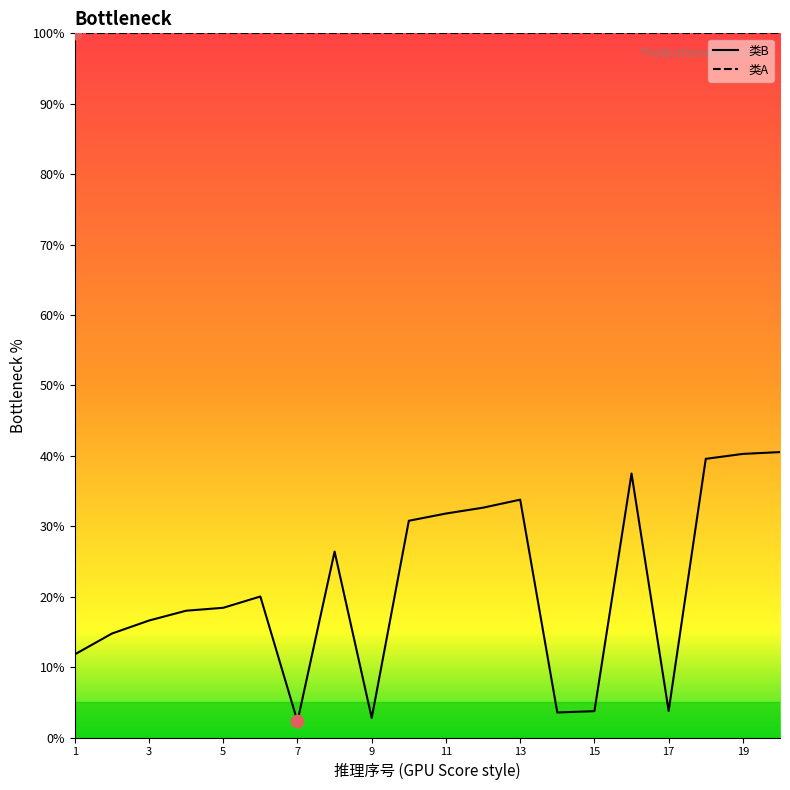

Between 16 and 11, which is larger?

16